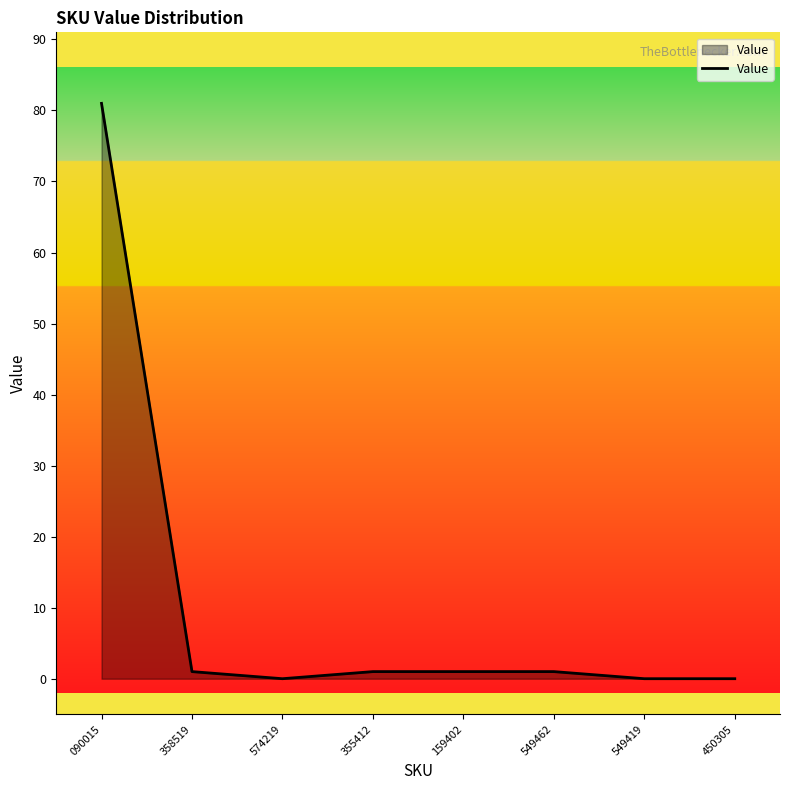

The value at 574219 is -39. True or false?

False